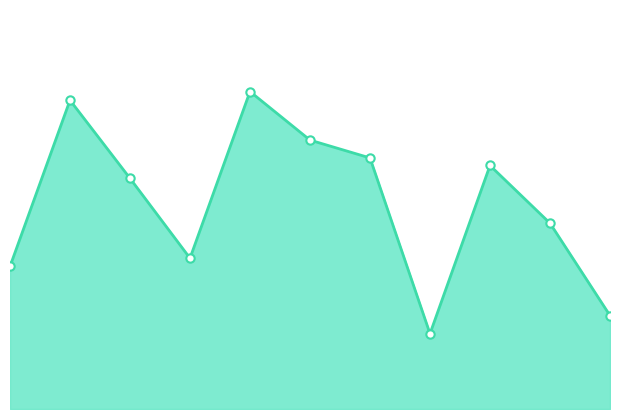

True or false: there are more than 0 points higher than both neighbors.

True